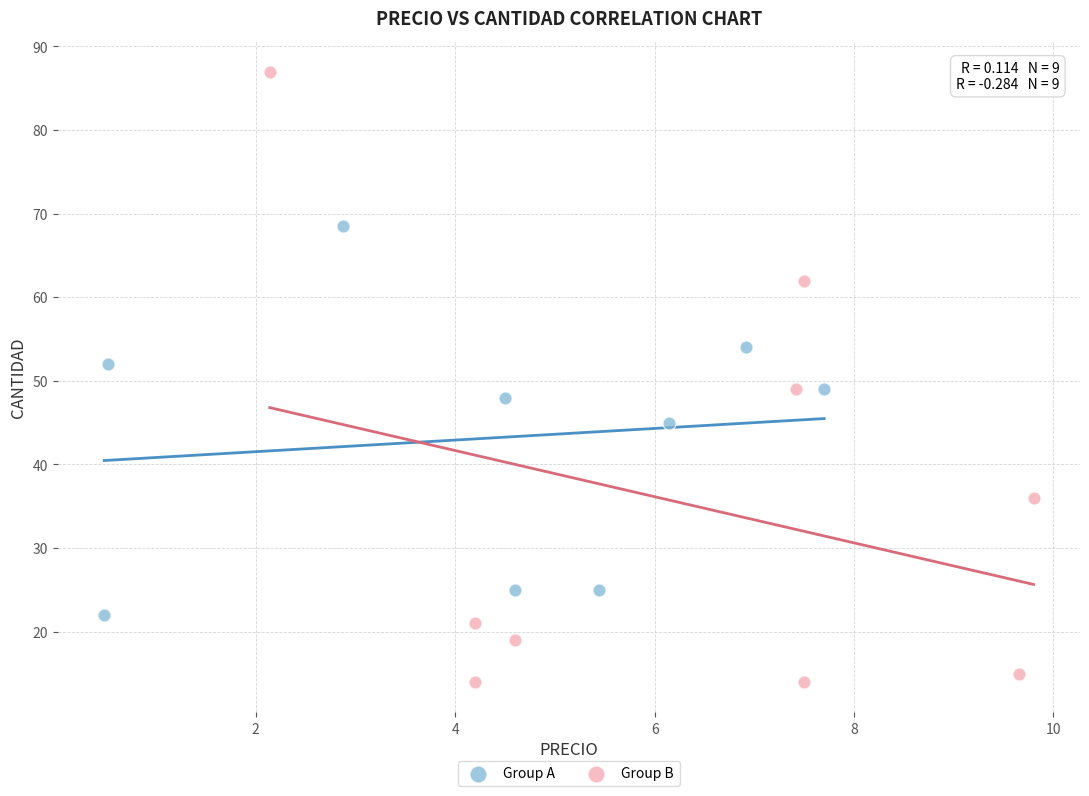

Which series reaches the minimum Y coordinate?

Group B